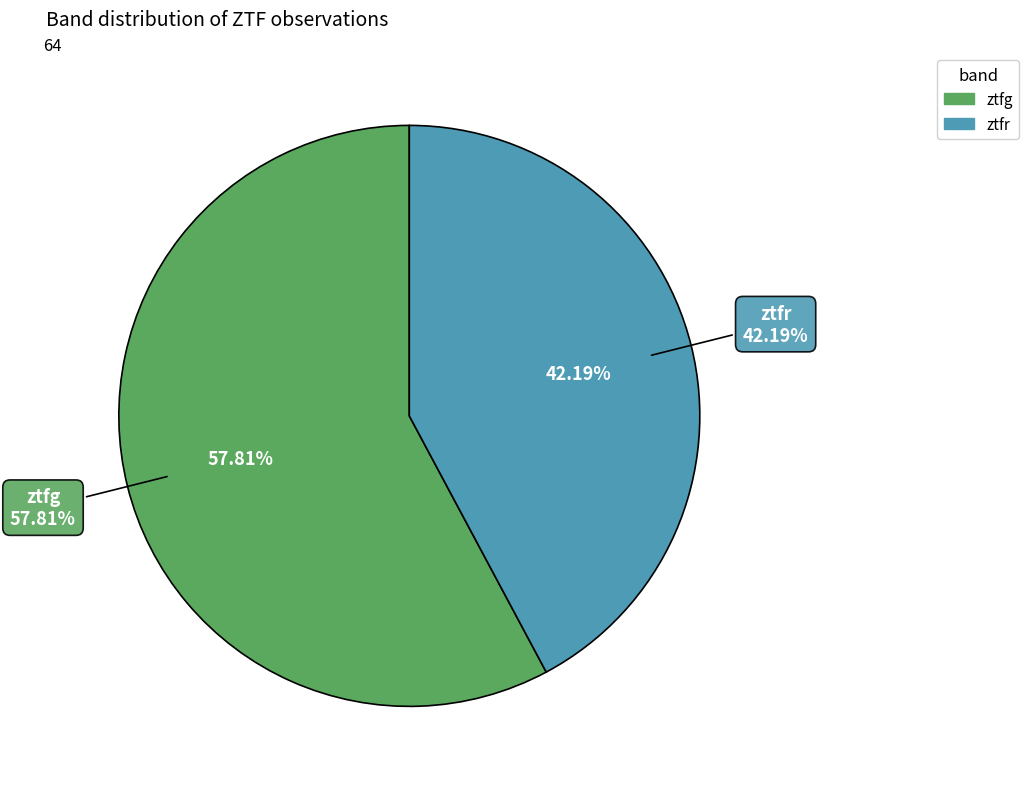

Count the number of slices in the pie.

2